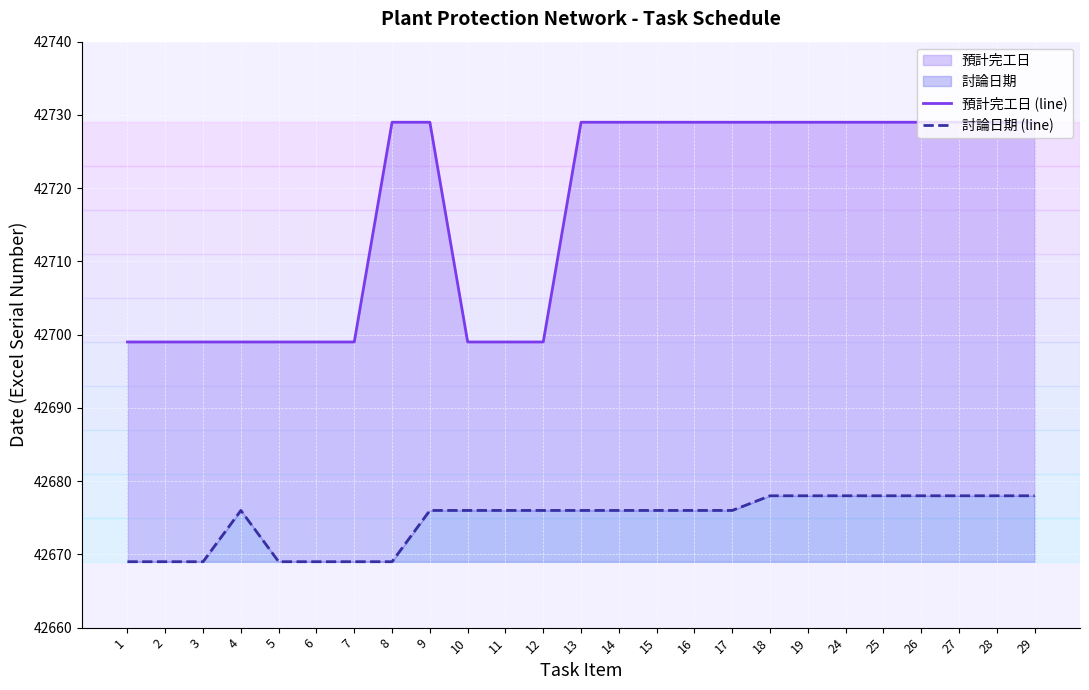

True or false: 討論日期 (line) and 預計完工日 (line) intersect in this chart.

False